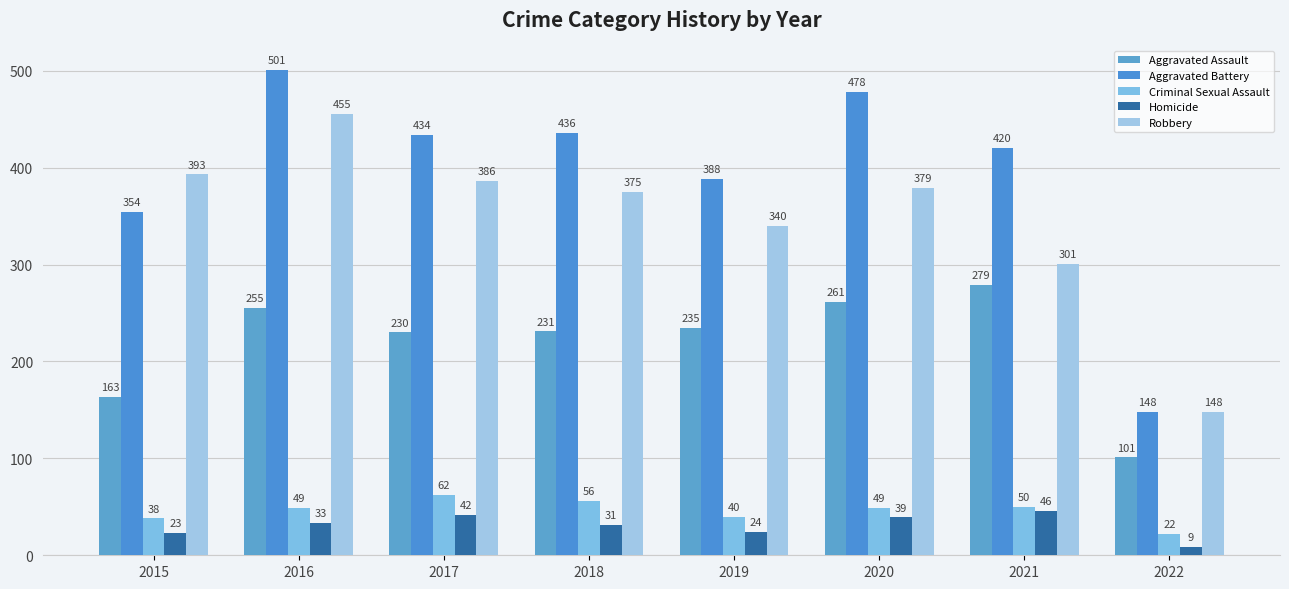

The value of Criminal Sexual Assault at 2019 is 26. True or false?

False